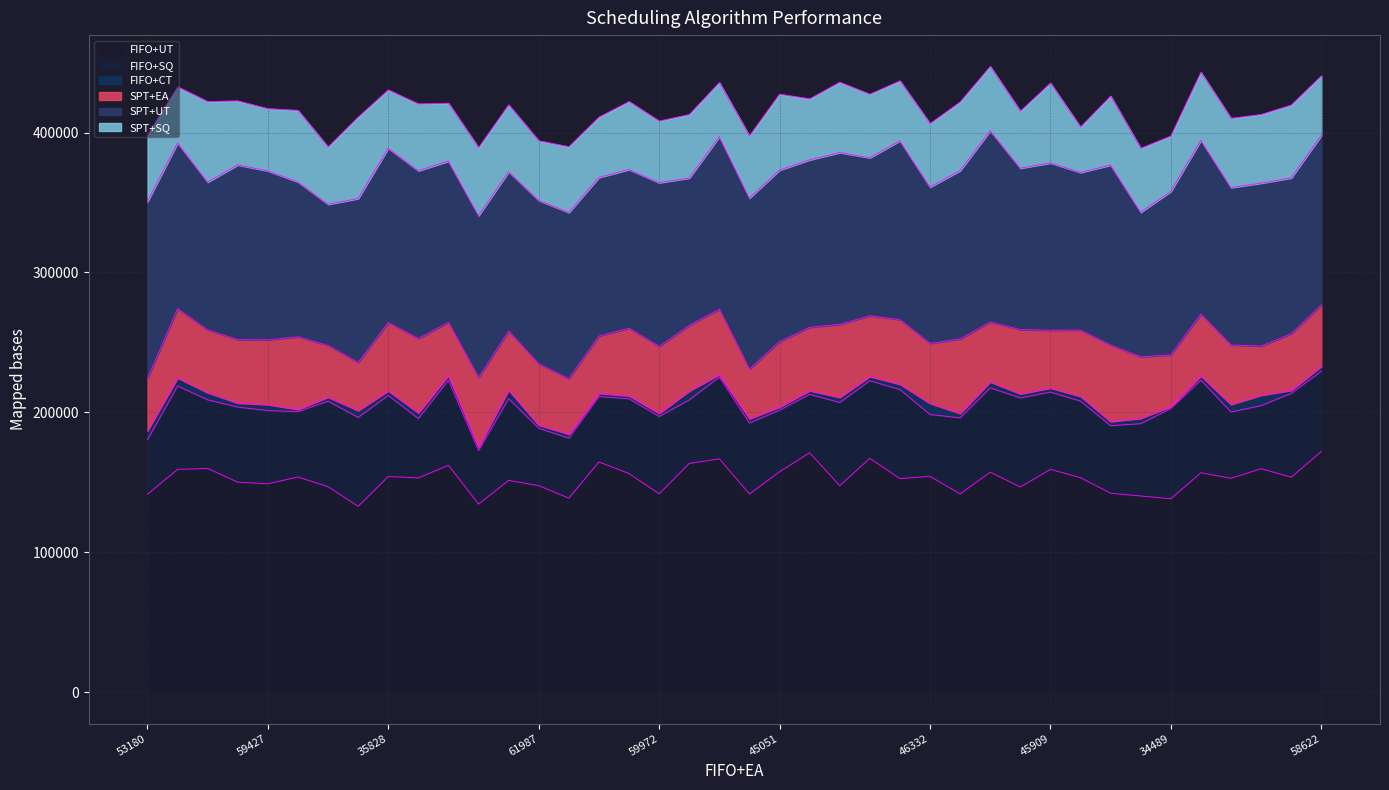

Which series ends up on top after the final intersection of SPT+EA and SPT+SQ?

SPT+EA